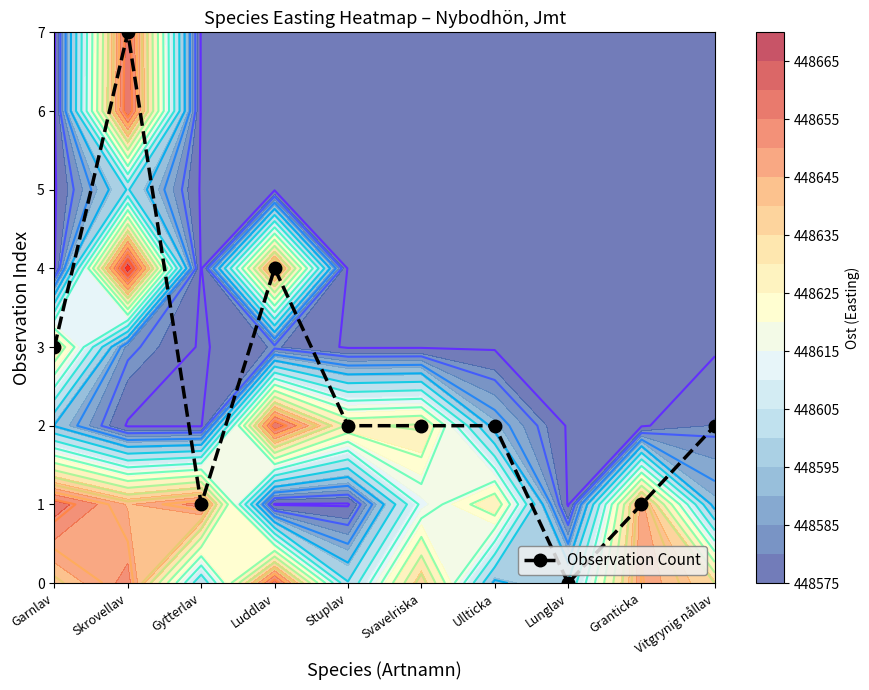

Rank the categories by value from lowest to highest.

Lunglav, Gytterlav, Granticka, Stuplav, Svavelriska, Ullticka, Vitgrynig nållav, Garnlav, Luddlav, Skrovellav